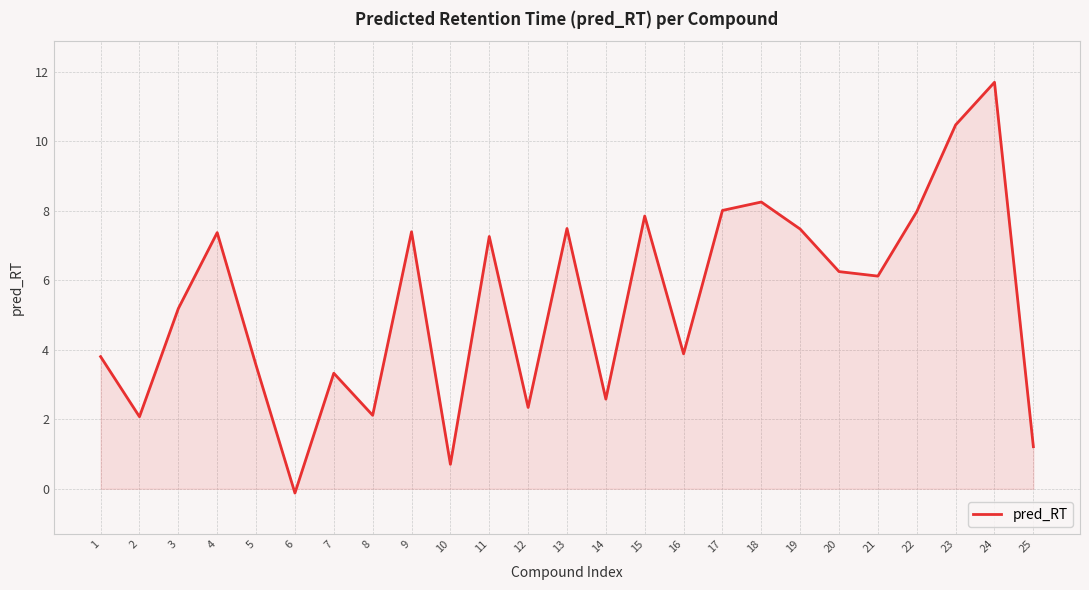

The value at 3 is 5.2. True or false?

True